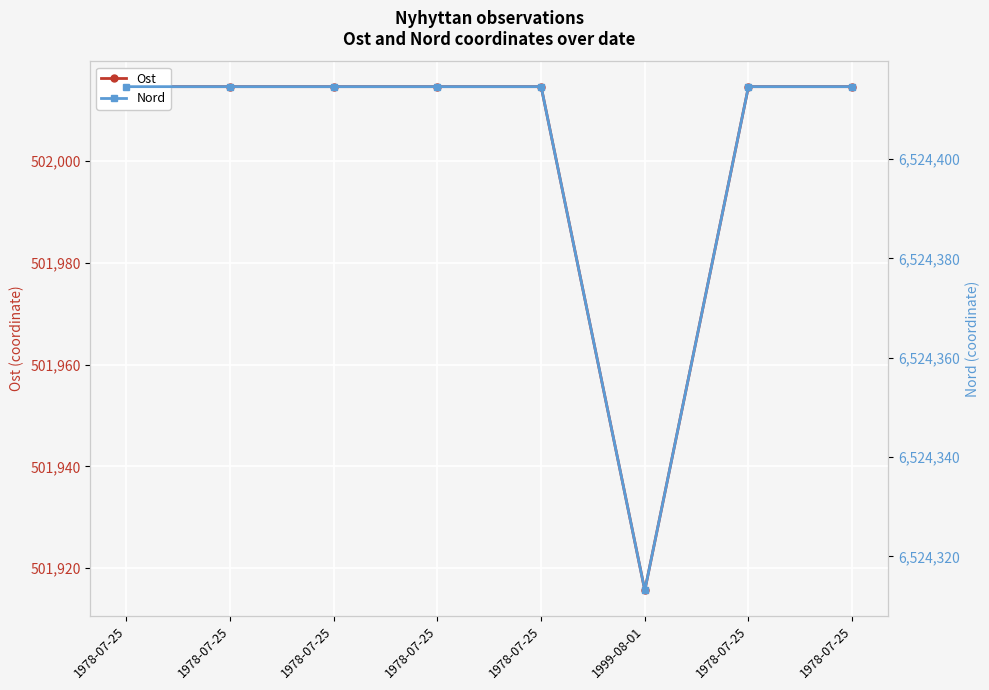

Is it true that Ost equals 681531.9 at 1978-07-25?

False